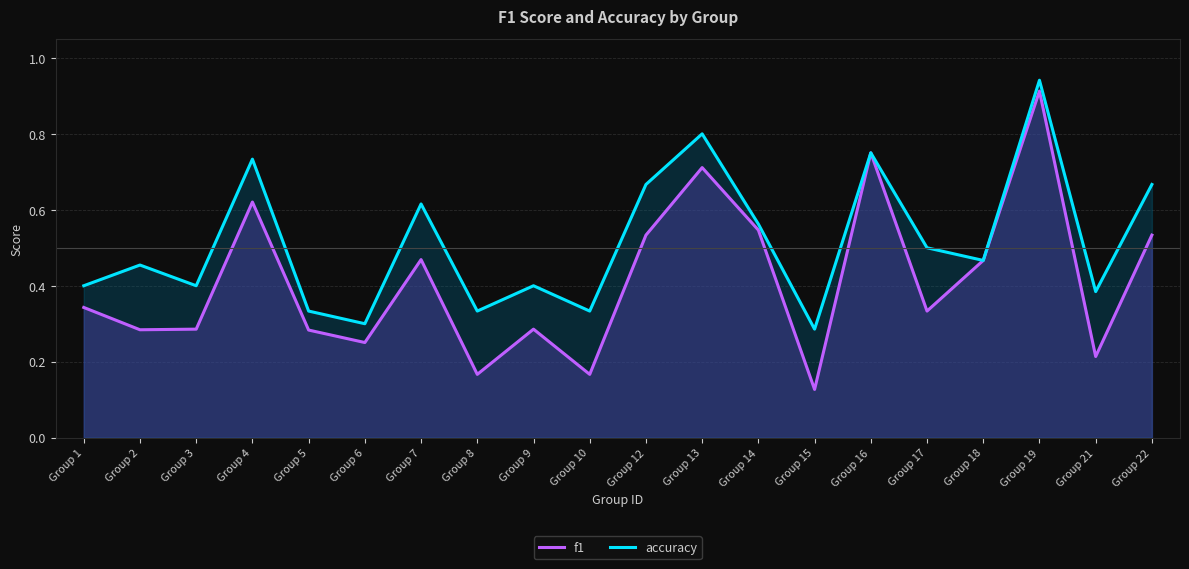

Is it true that accuracy equals 0.2 at Group 21?

False